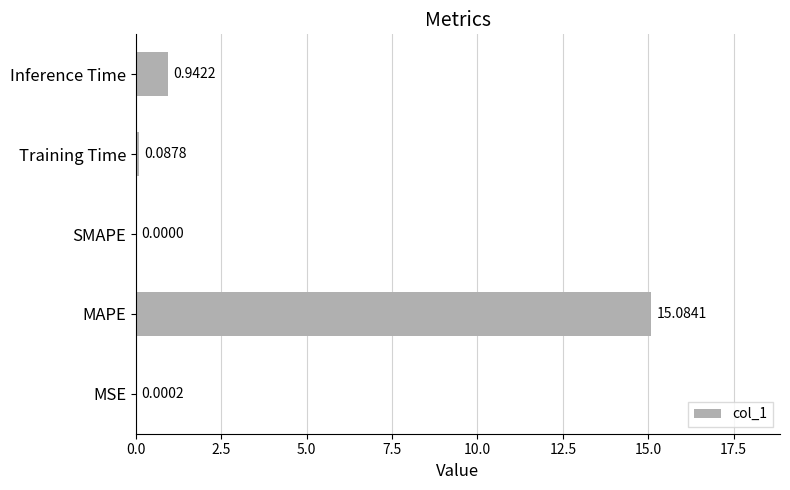

What is the sum of the values at SMAPE and MAPE?

15.1